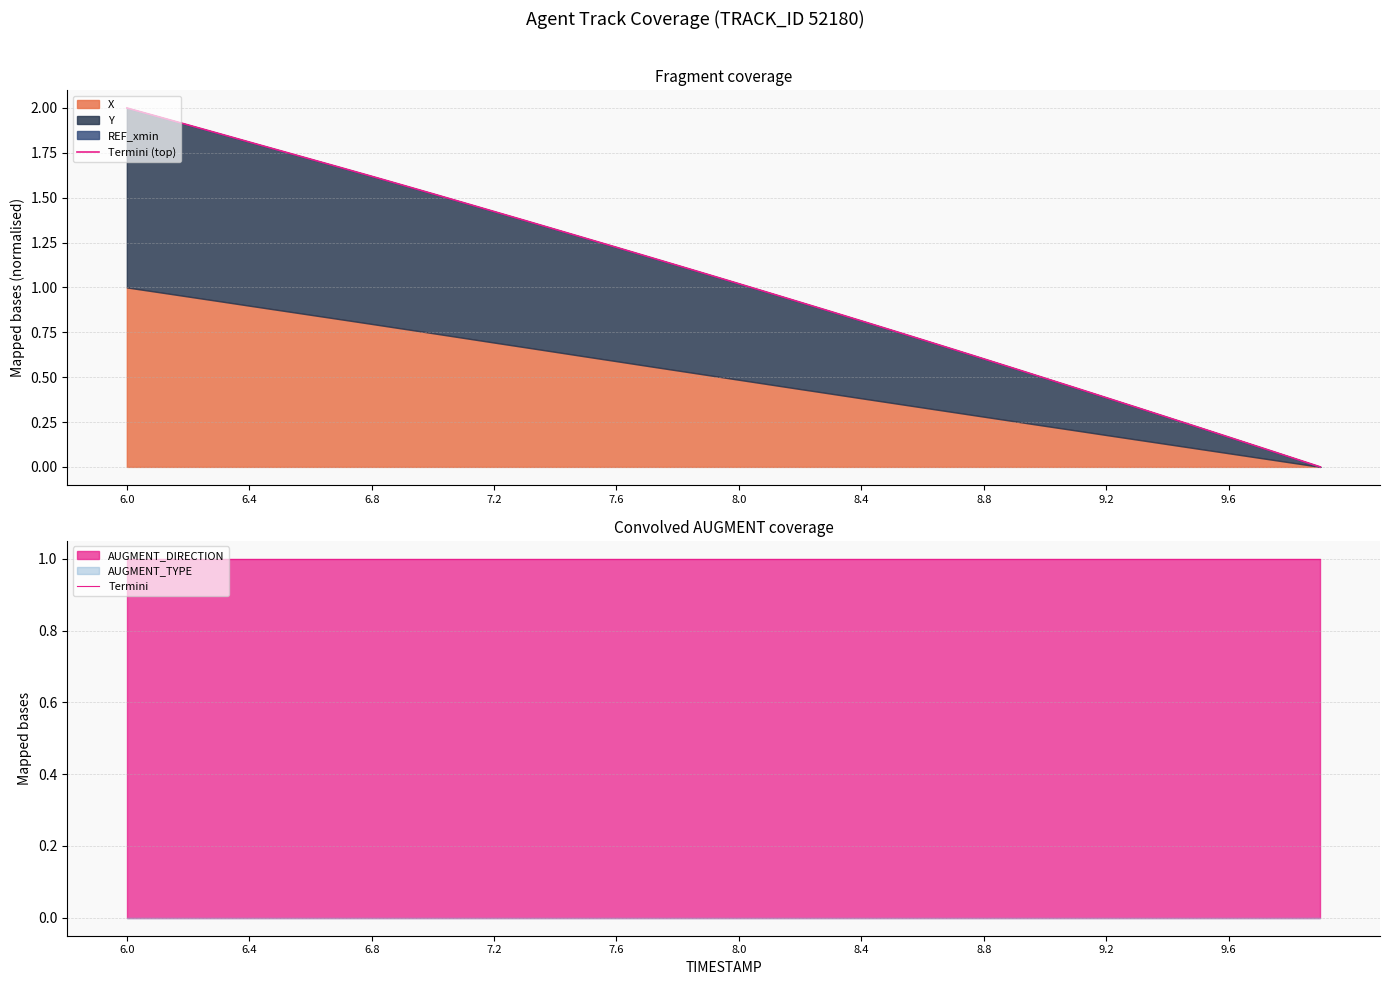

Is the value of Termini (top) at 24 greater than the value of Termini at 33?

No